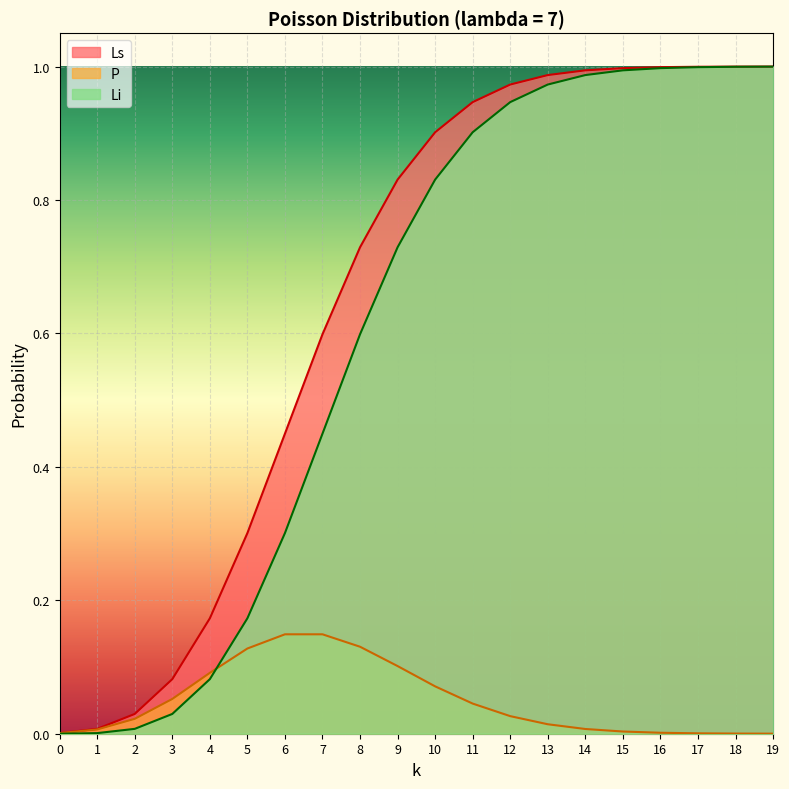

List the series in order of their peak value, highest first.

Ls, Li, P